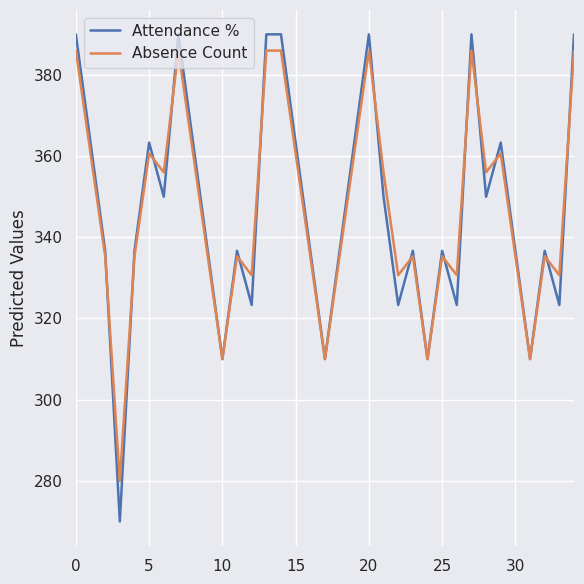

What is the smallest value displayed?

270.0